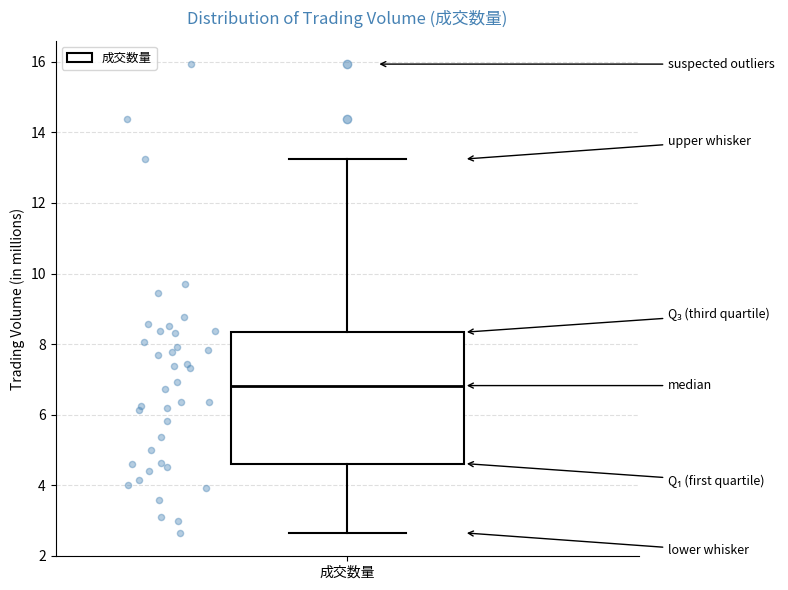

Where is the upper edge of the box for 成交数量 on the y-axis? The values are not printed on the chart, so give them approximately, as read against the axis.

8.4